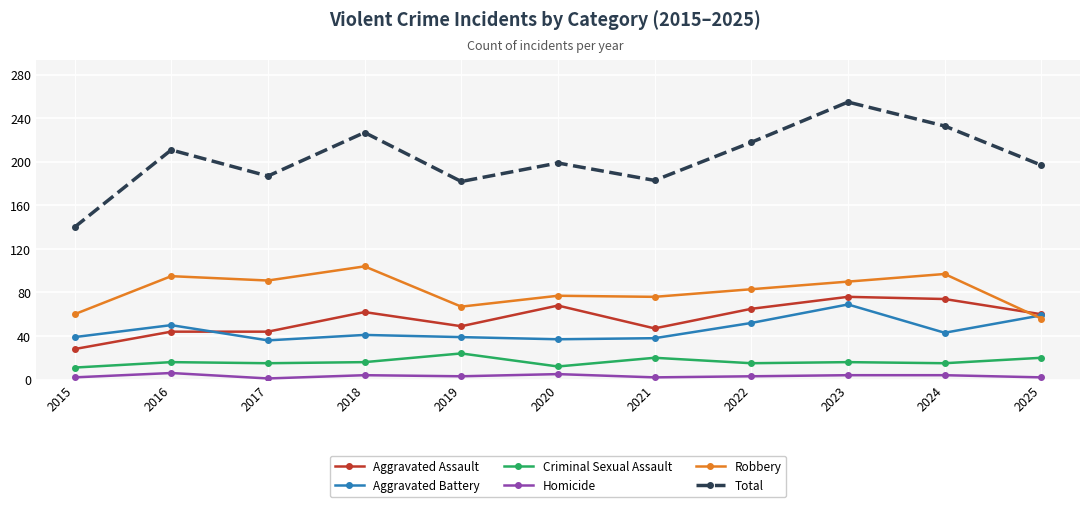

At which category is the sum across all series the highest?

2023